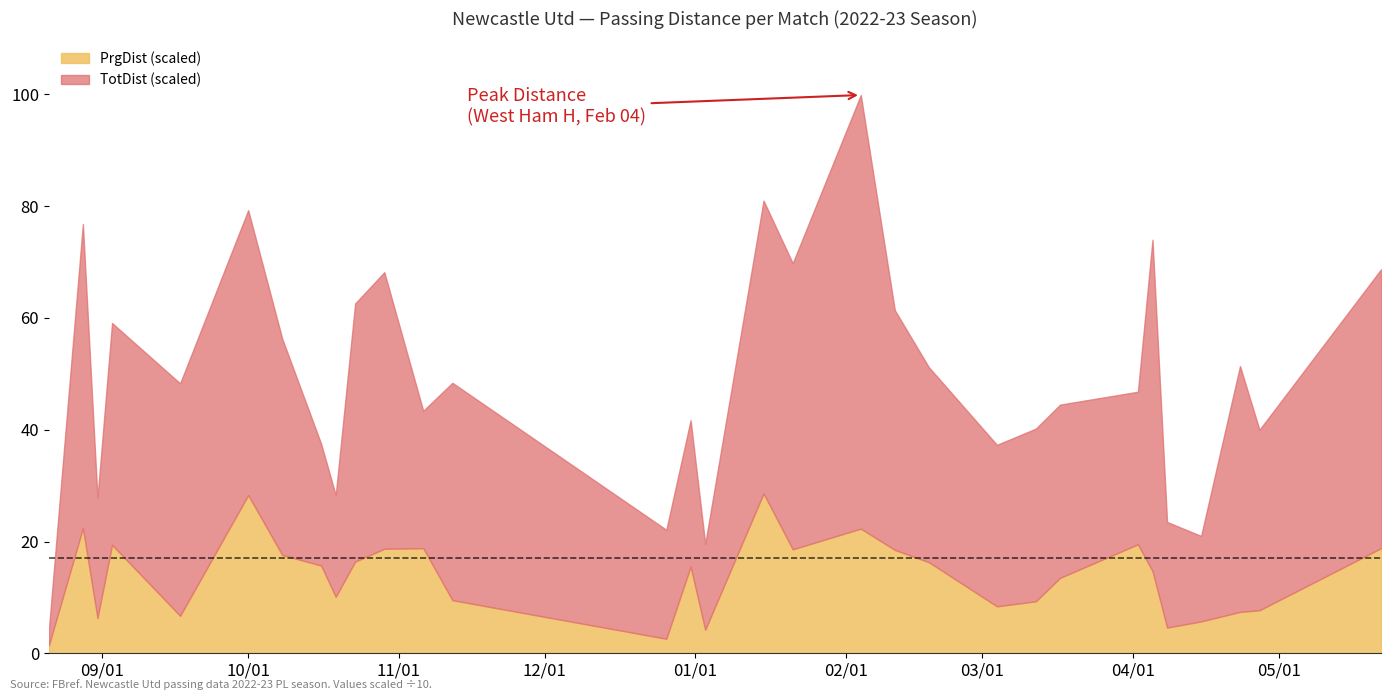

How many values in the TotDist series exceed 483?

15